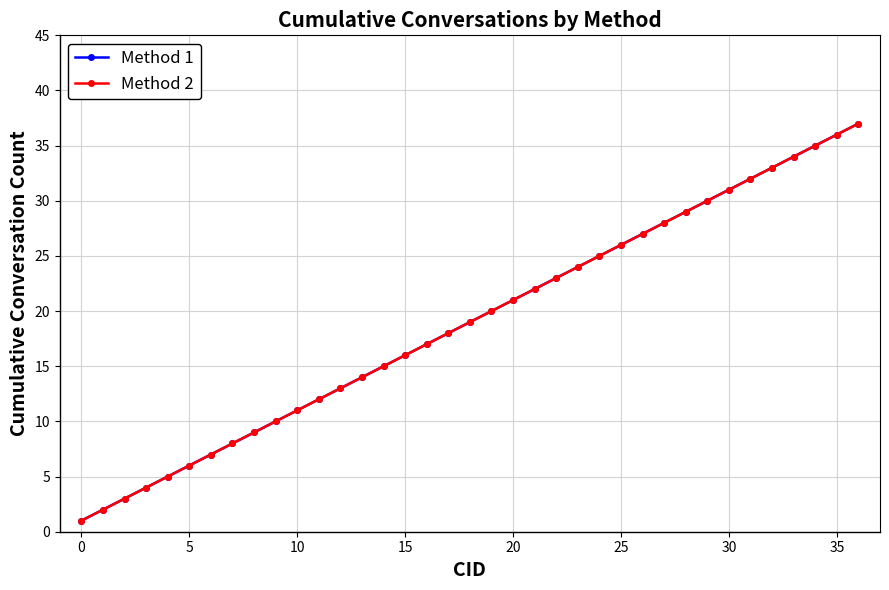

Is this an area chart (filled region under the line)?

No